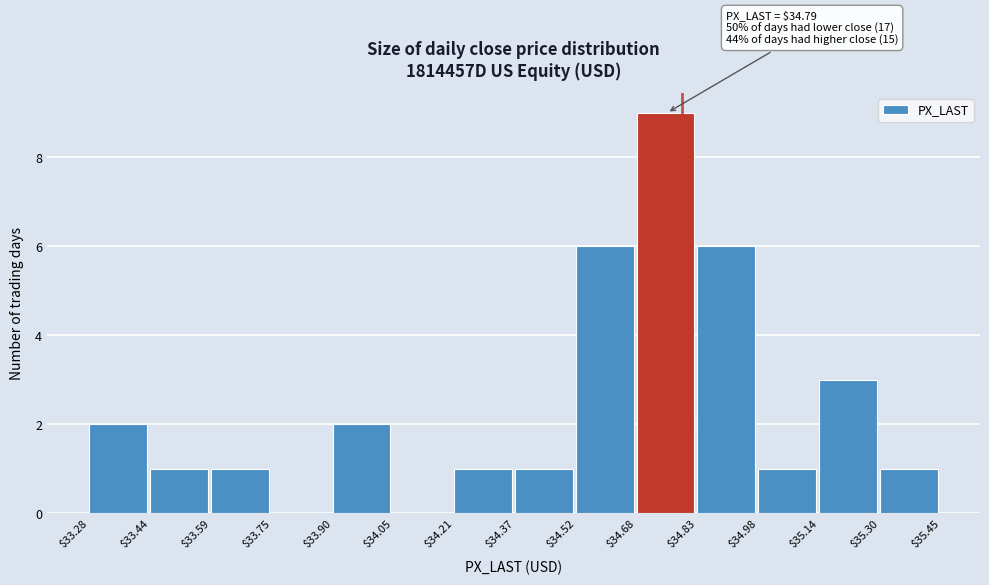

Over which range of the x-axis is the bar tallest?

$34.68 to $34.83